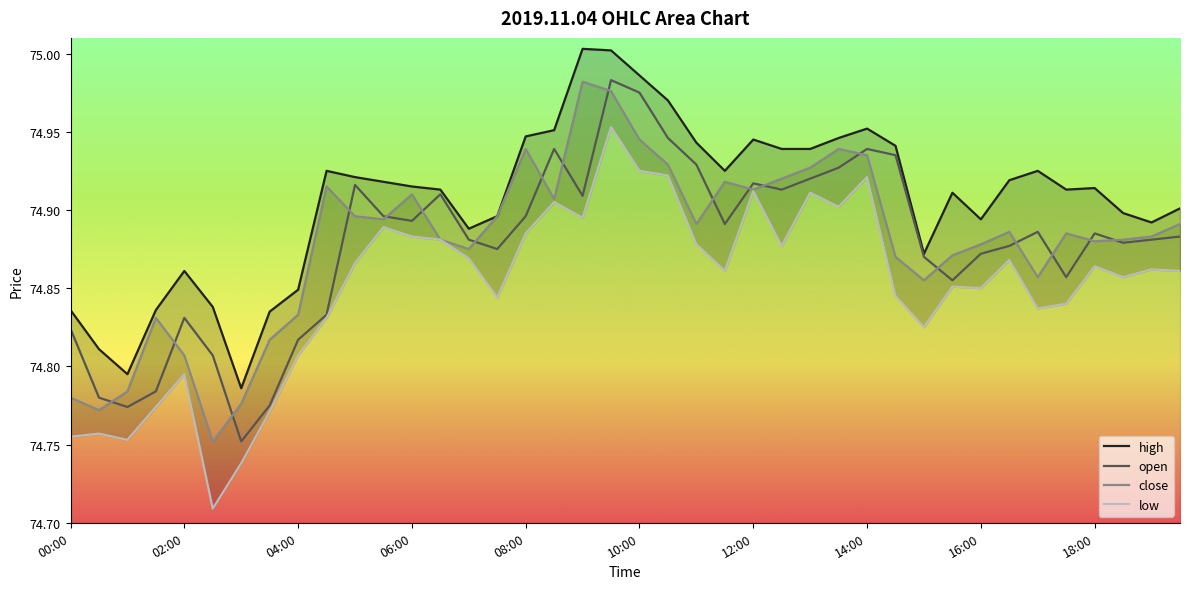

What is the smallest value displayed?

74.7